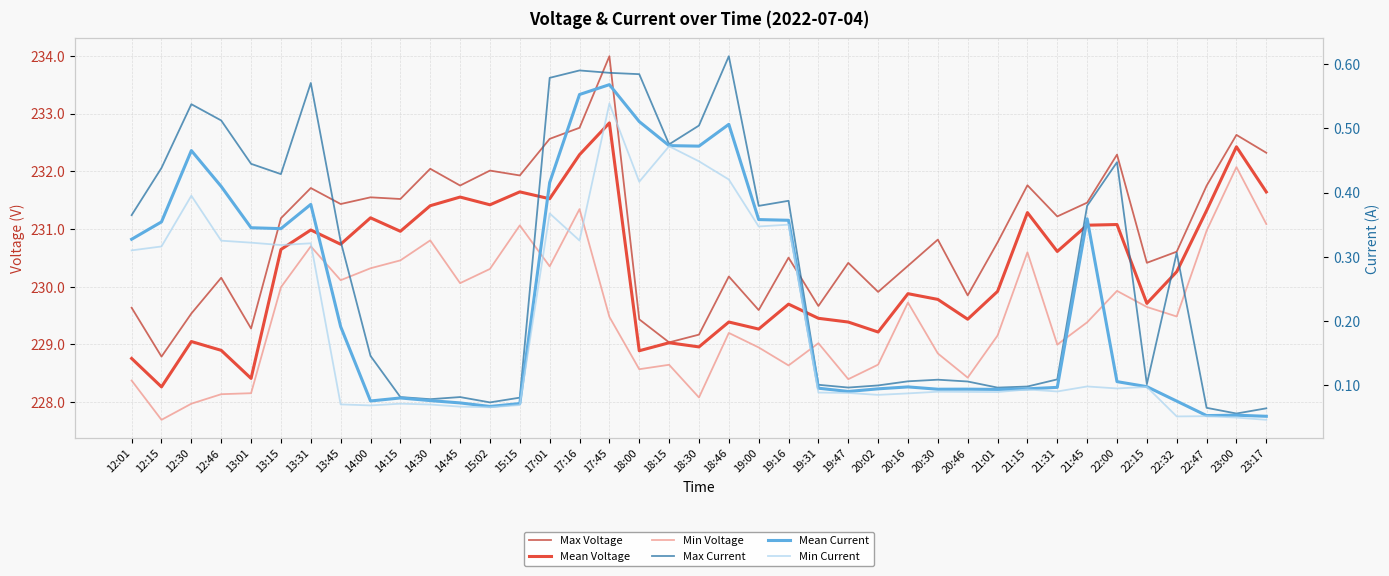

True or false: Mean Current and Min Voltage intersect in this chart.

False